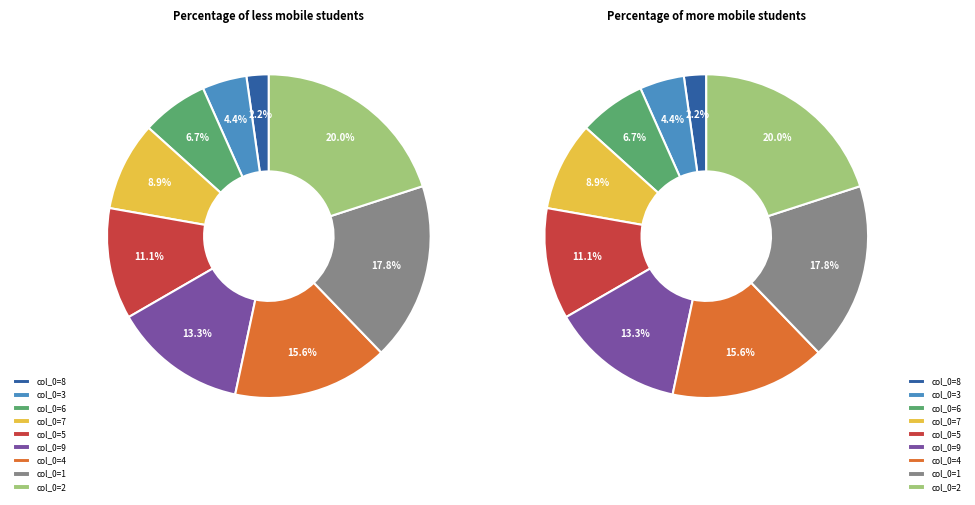

Is 9 the majority of the pie?

No